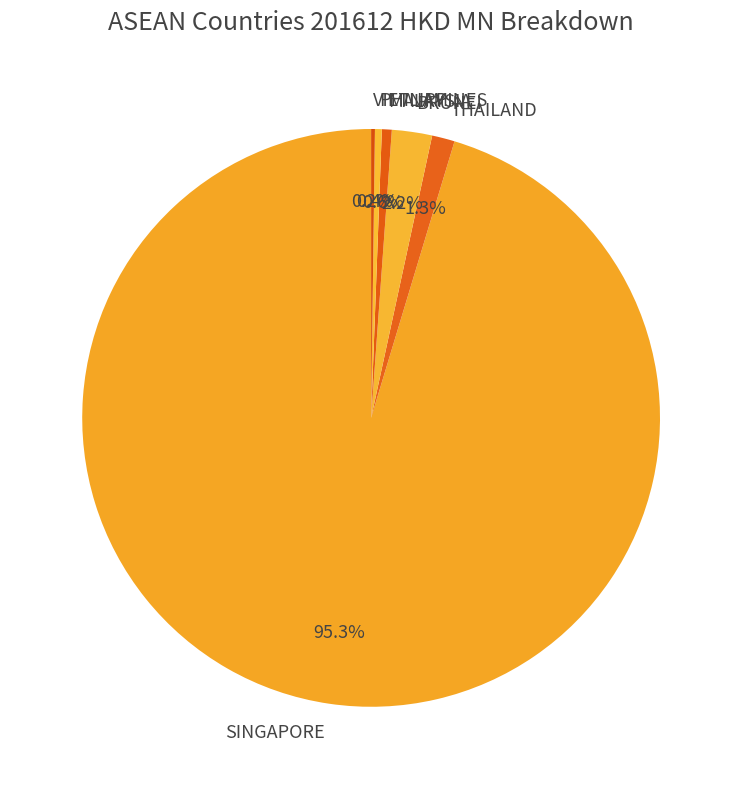

What percentage is the MALAYSIA slice, to the nearest percent?

1%